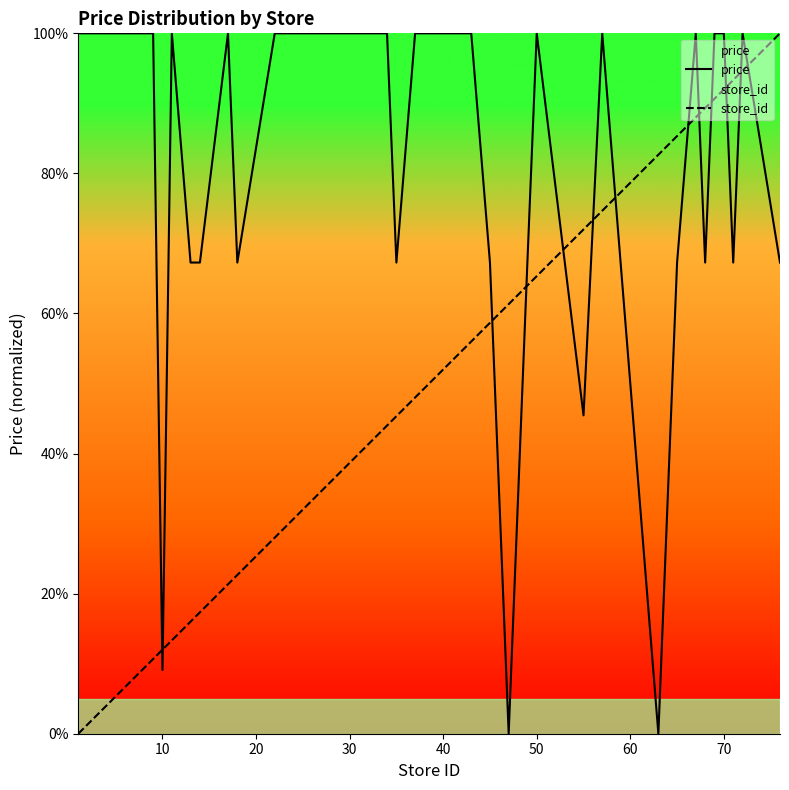

True or false: store_id and price cross at least once.

True